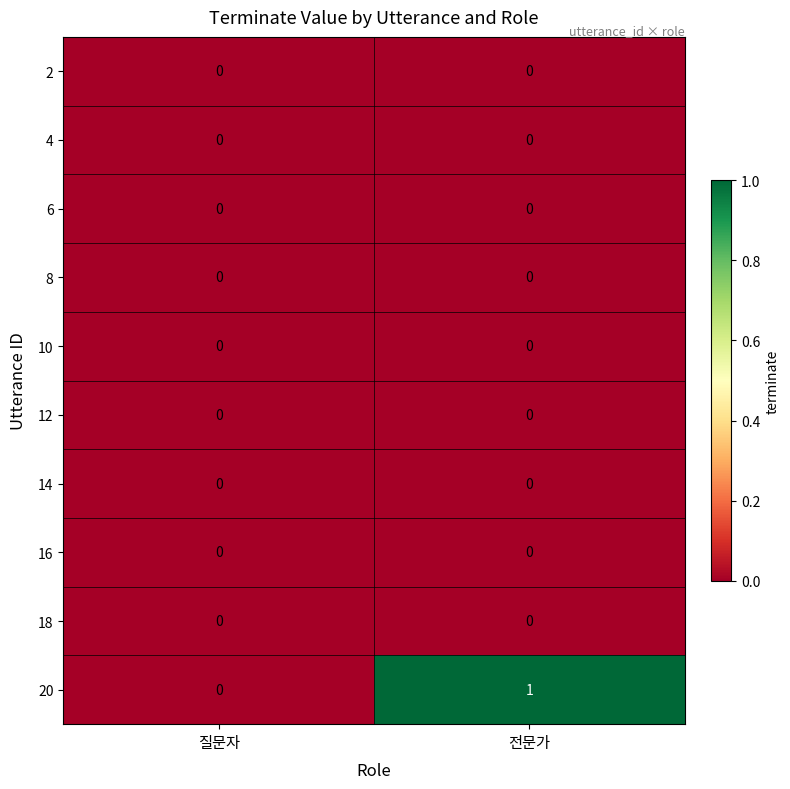

Which series has the widest spread of values?

20